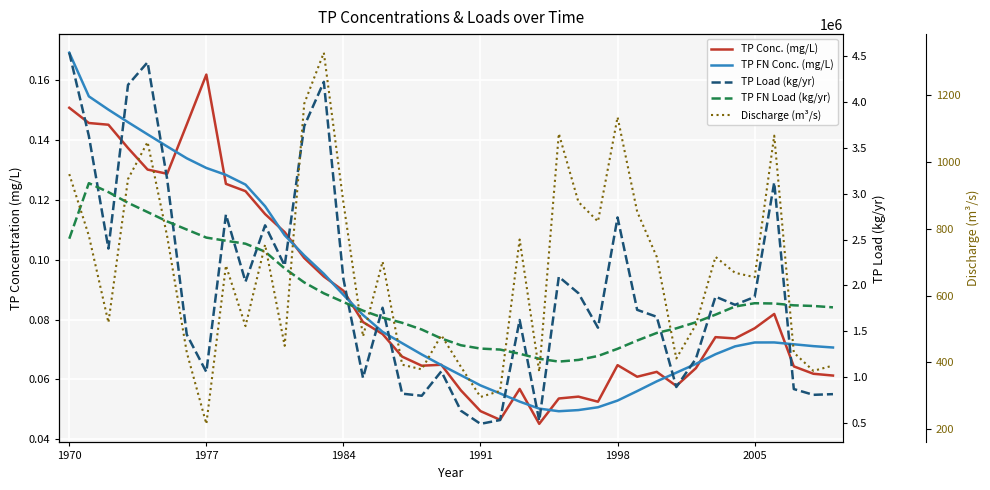

True or false: TP Load (kg/yr) and TP FN Load (kg/yr) intersect in this chart.

True